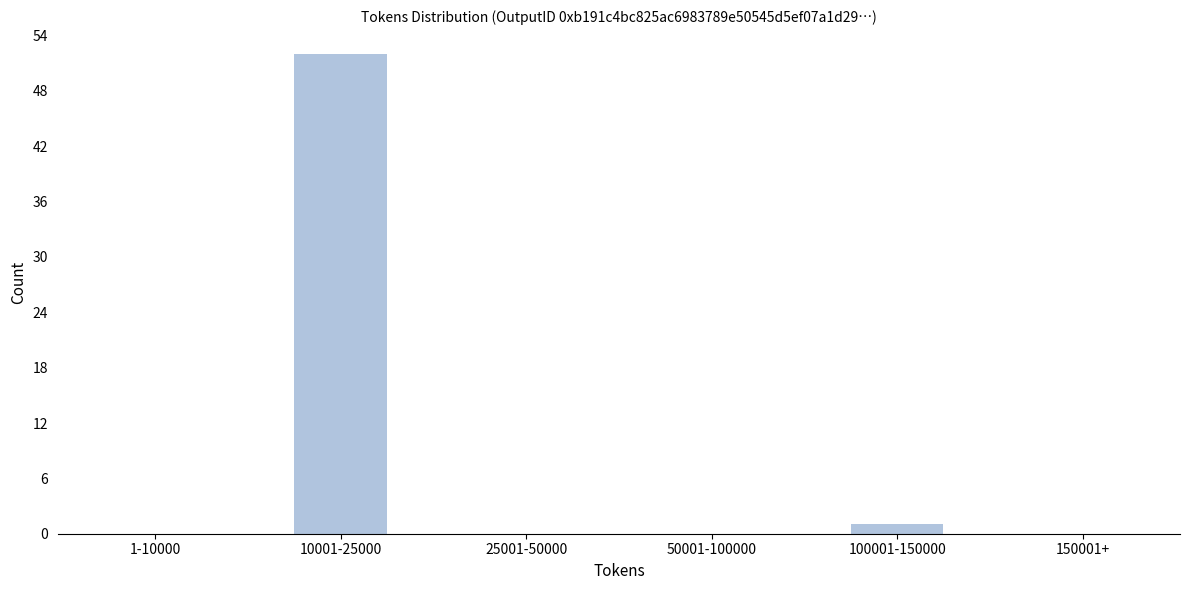

Reading left to right, transcribe all the data shown in this chart.

1-10000=0	10001-25000=52	25001-50000=0	50001-100000=0	100001-150000=1	150001+=0